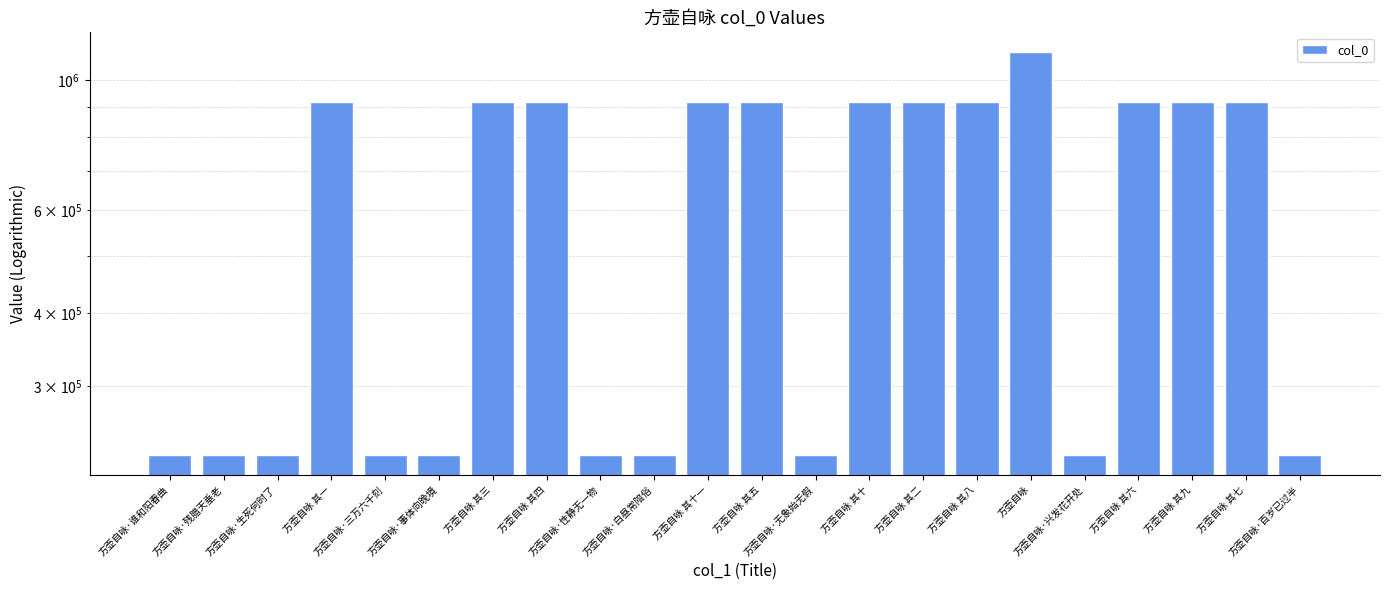

The value at 方壶自咏 其六 is 290520. True or false?

False